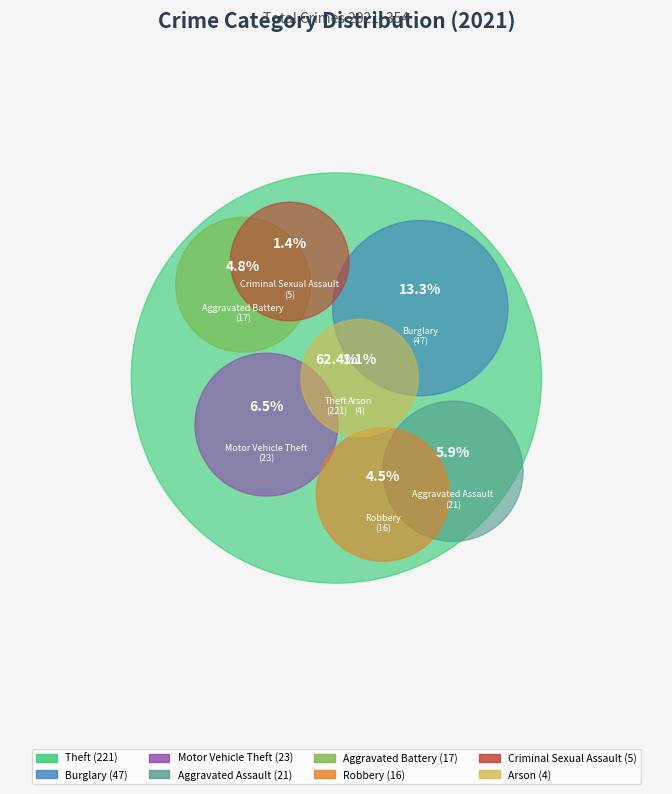

Which slice is the smallest?

Arson